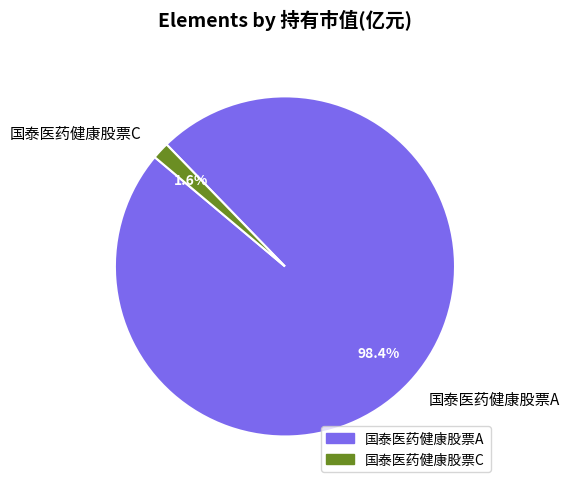

Count the number of slices in the pie.

2